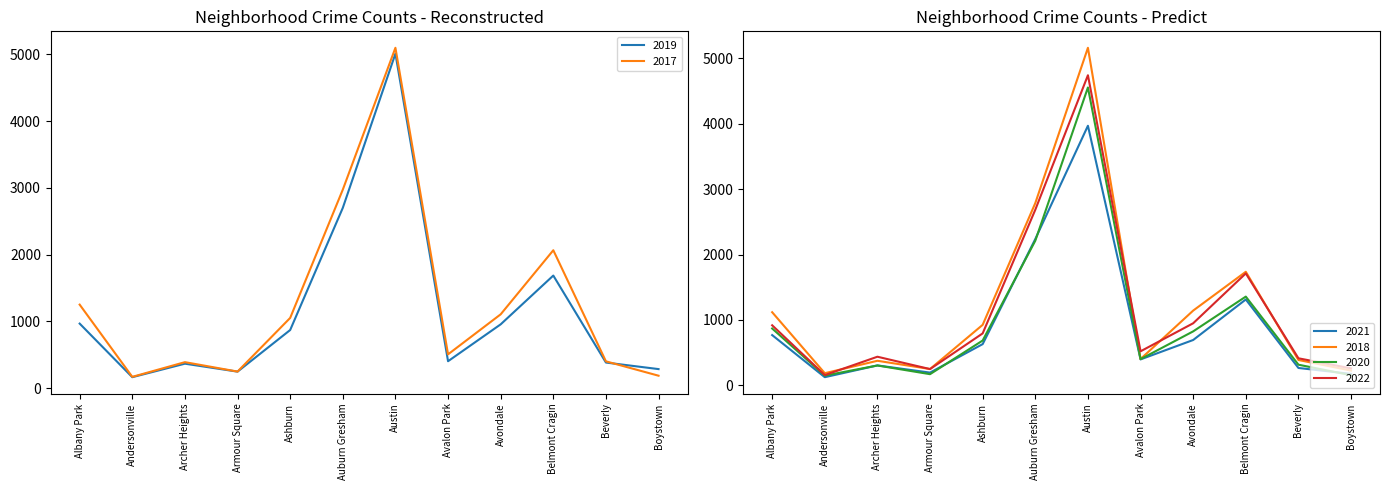

True or false: 2017 has a value of 1201 at Auburn Gresham.

False